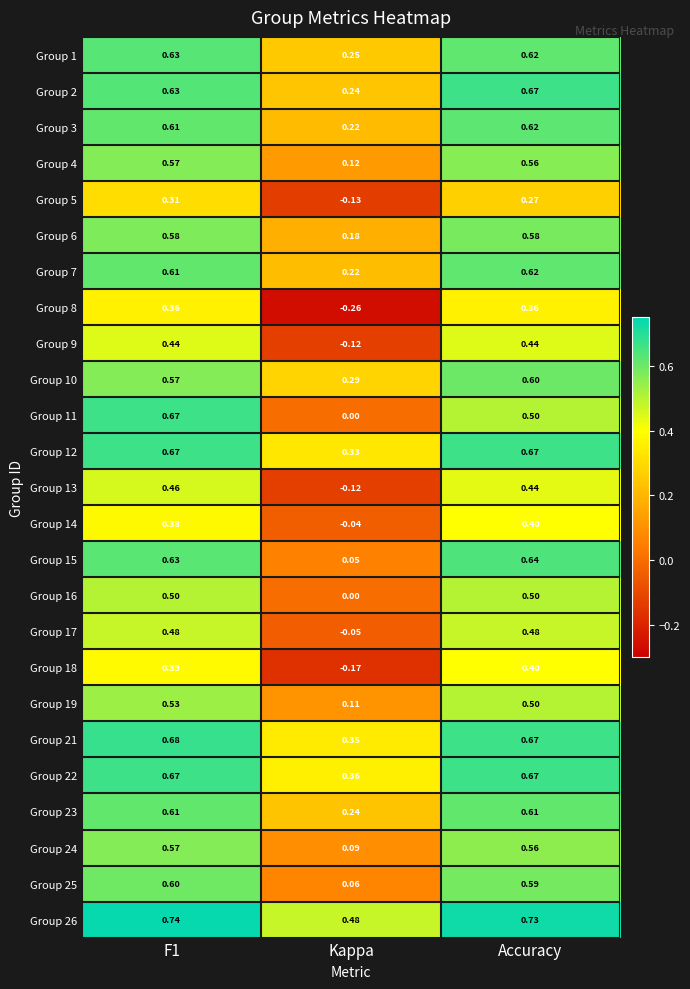

At which label does Group 7 reach its peak?

Accuracy